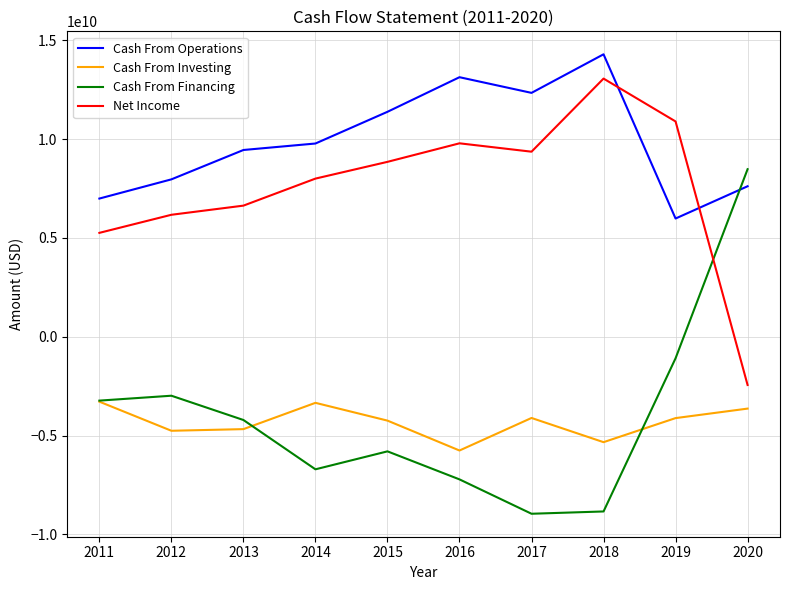

At which label does Cash From Operations reach its minimum?

2019